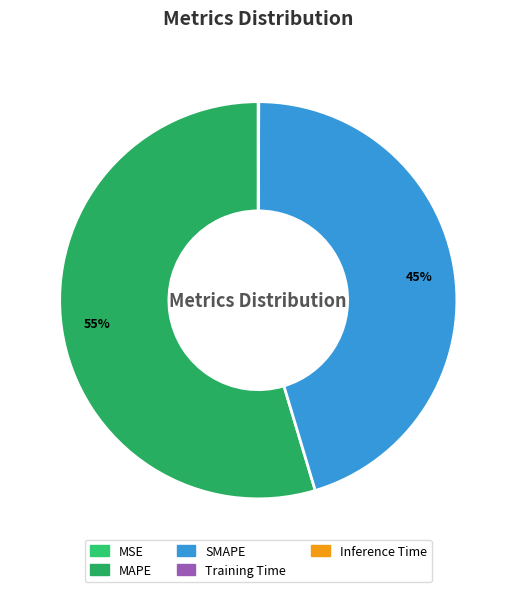

The SMAPE slice represents 45% of the pie. True or false?

True